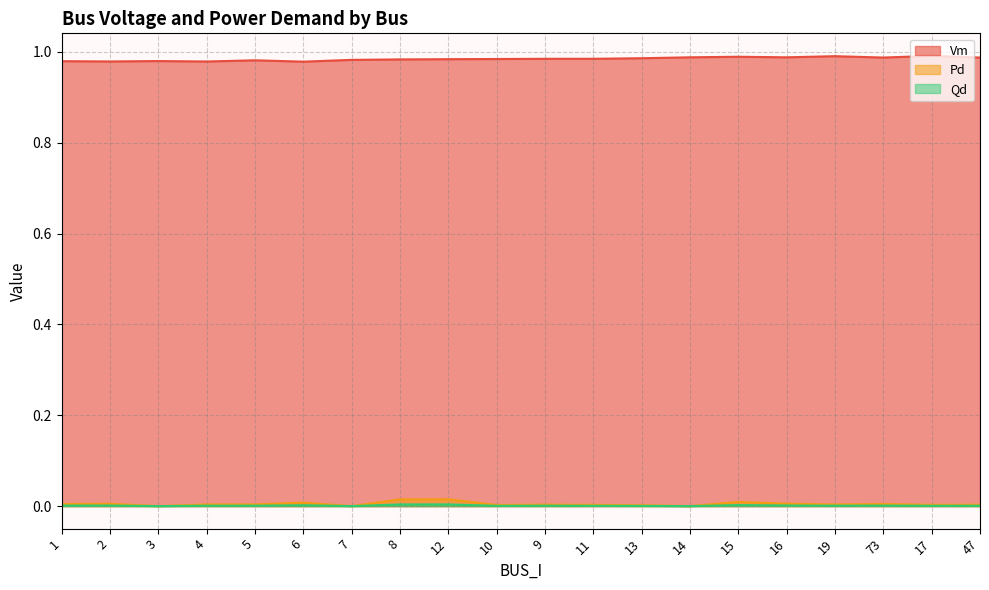

True or false: Pd and Vm intersect in this chart.

False